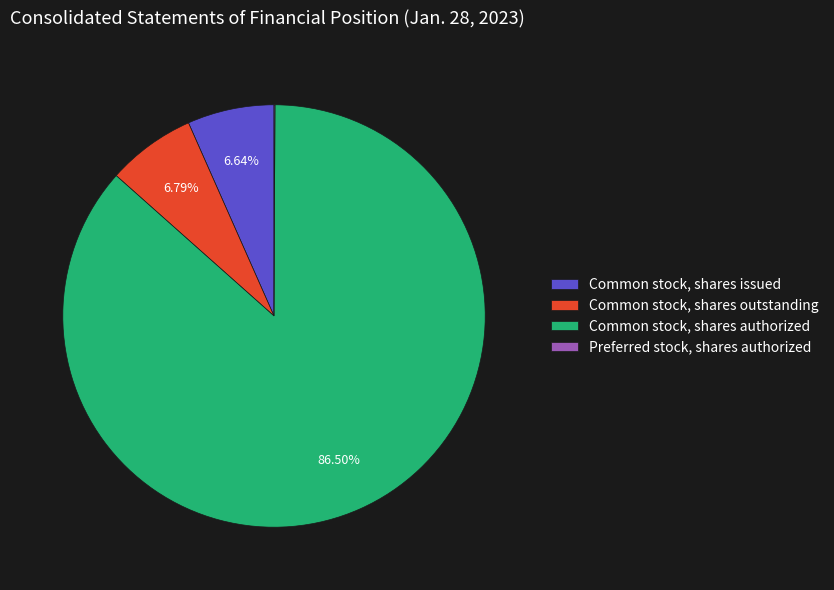

Does any single category account for the majority?

Yes